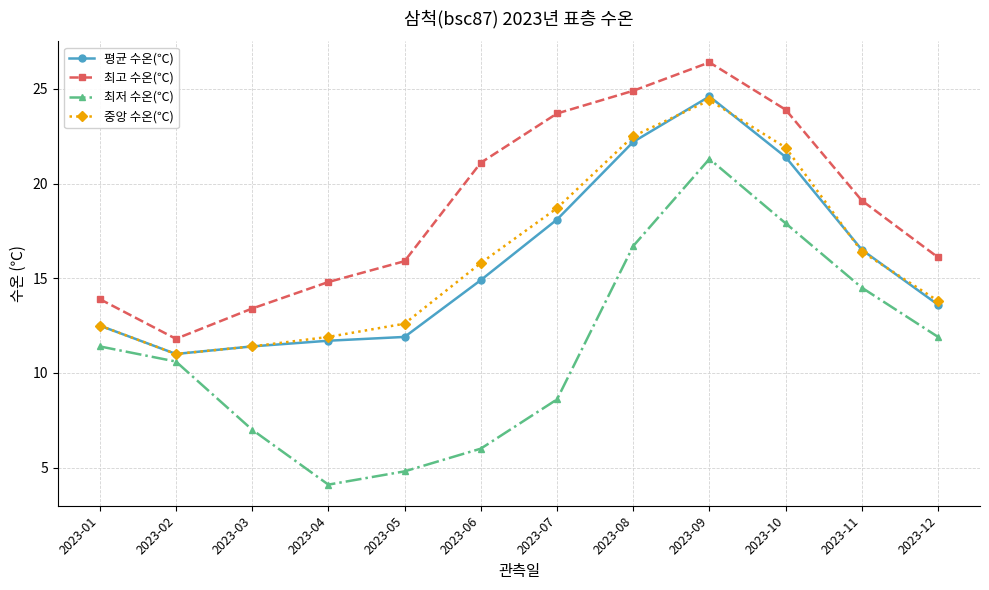

What is the difference between the highest and lowest values at 2023-11?

4.6